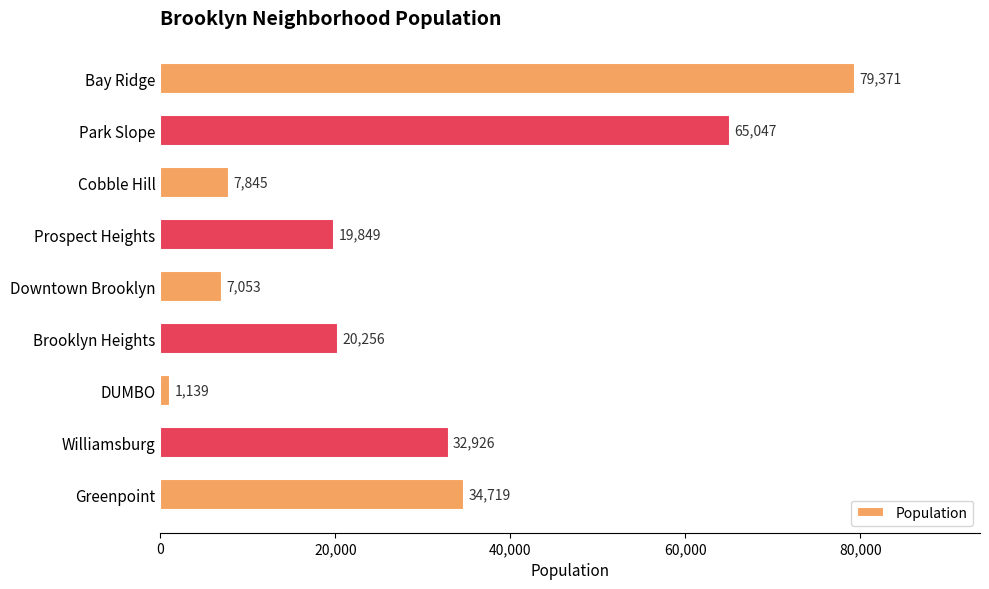

Are the bars horizontal?

Yes